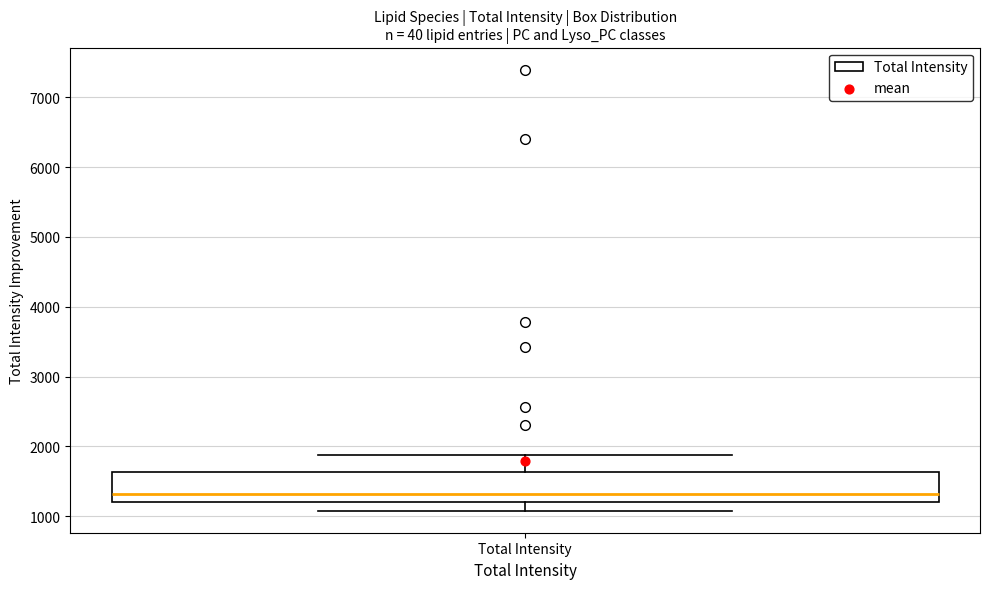

Transcribe this box plot: give where the median line is, the range the box spans, and where the two whiskers end, as read against the y-axis. The values are not printed on the chart, so give them approximately, as read against the axis.

median 1300, box 1200 to 1600, whiskers 1100 to 1900